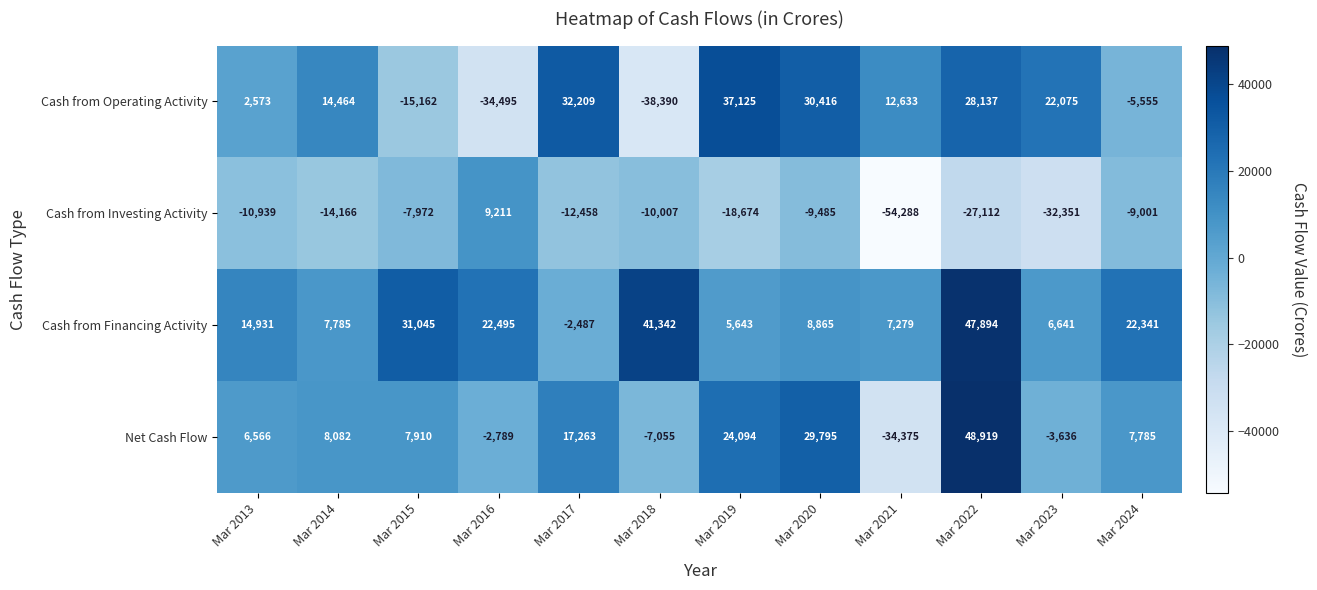

Rank the series at Mar 2017 from highest to lowest value.

Cash from Operating Activity, Net Cash Flow, Cash from Financing Activity, Cash from Investing Activity